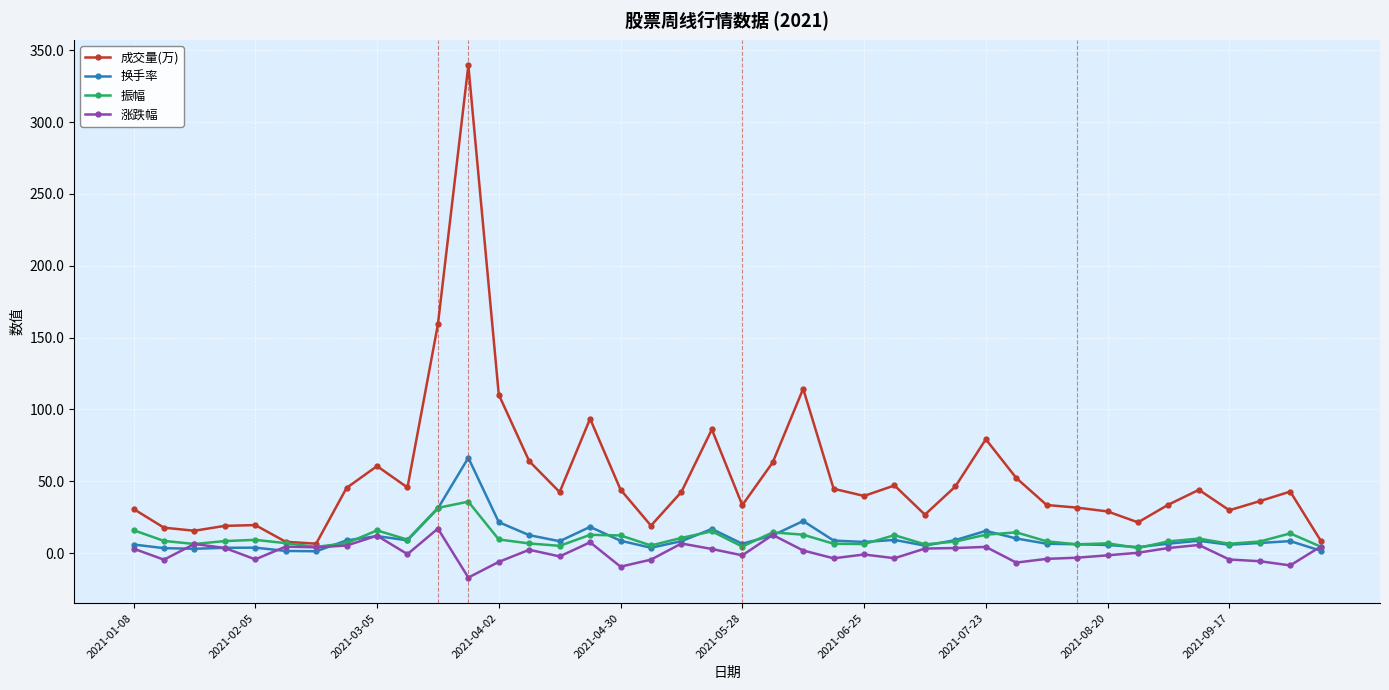

True or false: 振幅 has more than 1 interior local peaks.

True